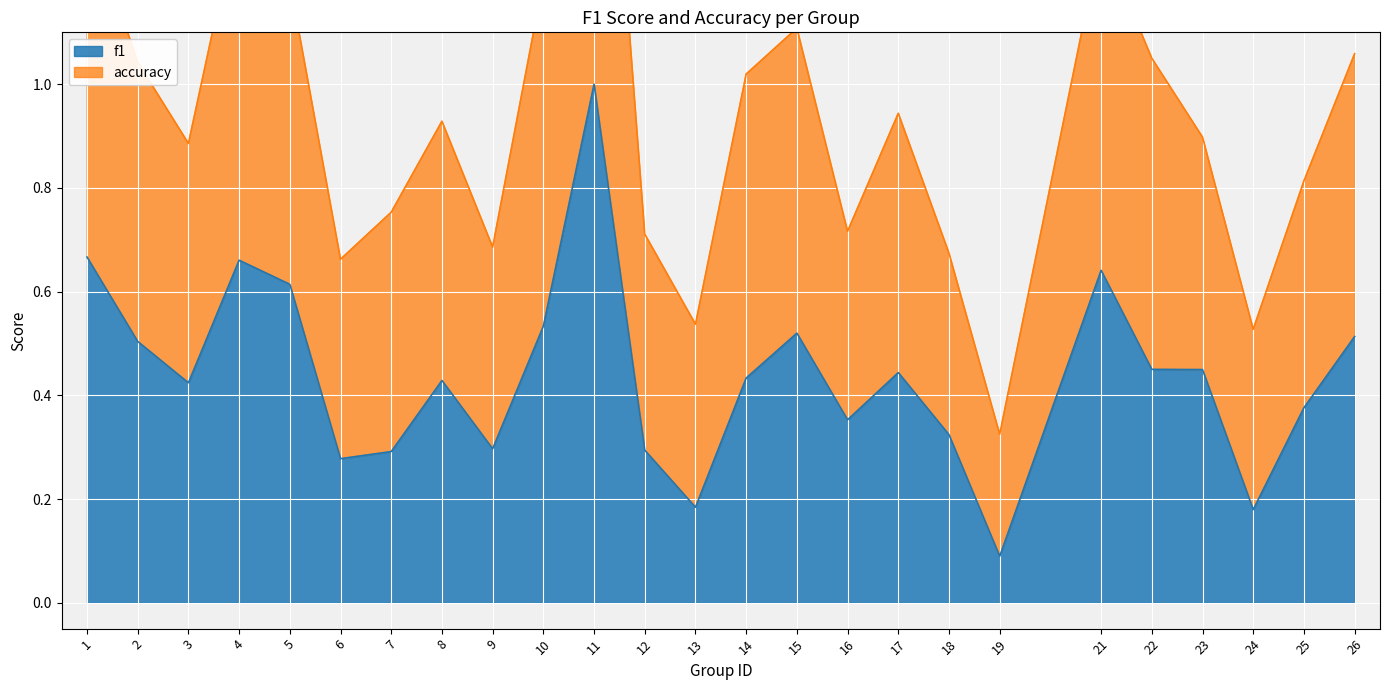

Where is the first local maximum for f1?

4